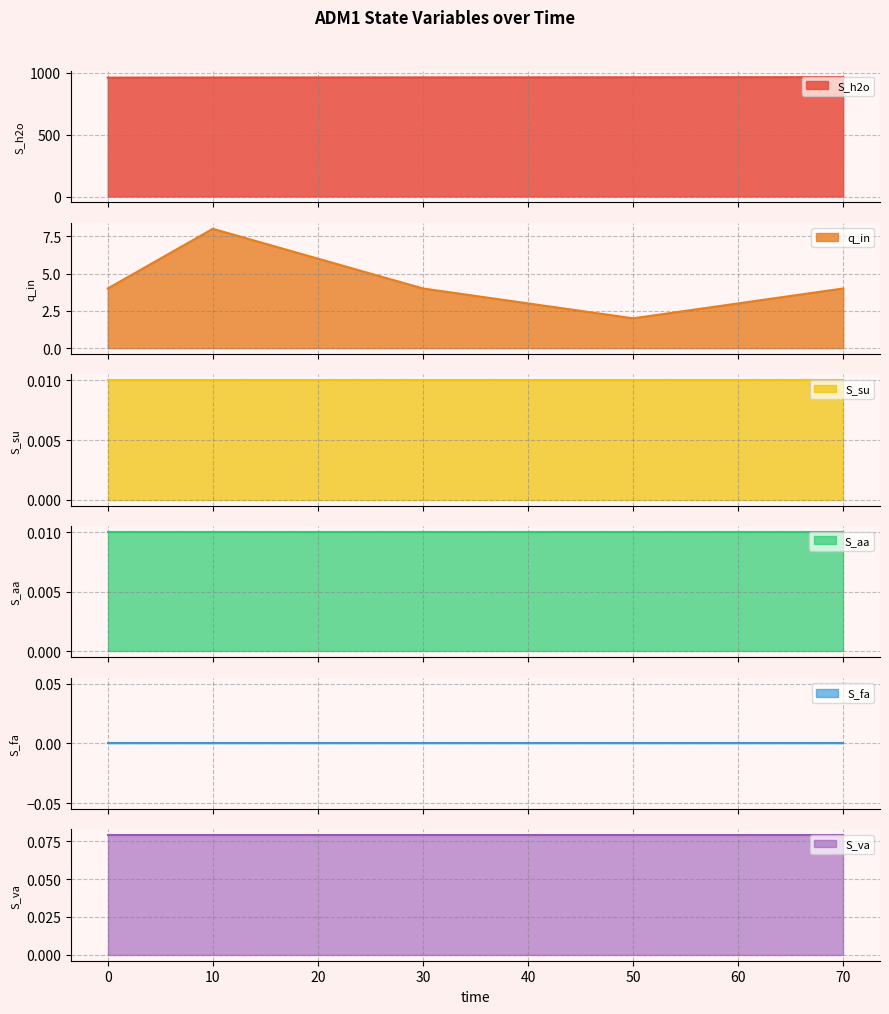

Reading right to left, transcribe all the data shown in this chart.

S_h2o: 964.5	963.5	962.5	961.5	960.5
q_in: 4.0	2.0	4.0	8.0	4.0
S_su: 0.0	0.0	0.0	0.0	0.0
S_aa: 0.0	0.0	0.0	0.0	0.0
S_fa: 0.0	0.0	0.0	0.0	0.0
S_va: 0.1	0.1	0.1	0.1	0.1